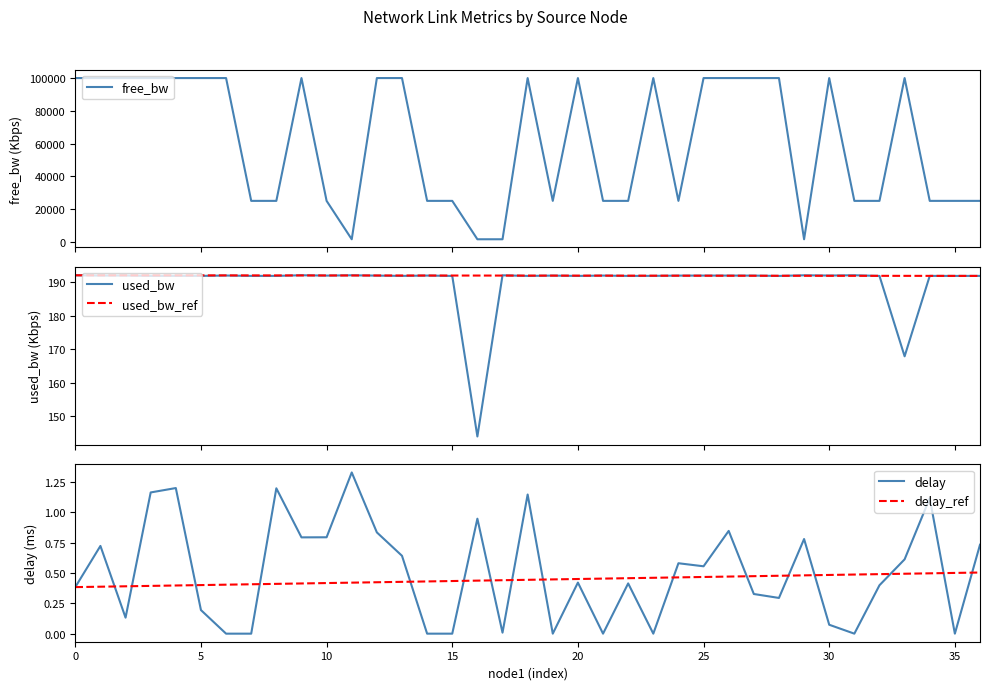

True or false: used_bw_ref has a value of 343.7 at 34.

False